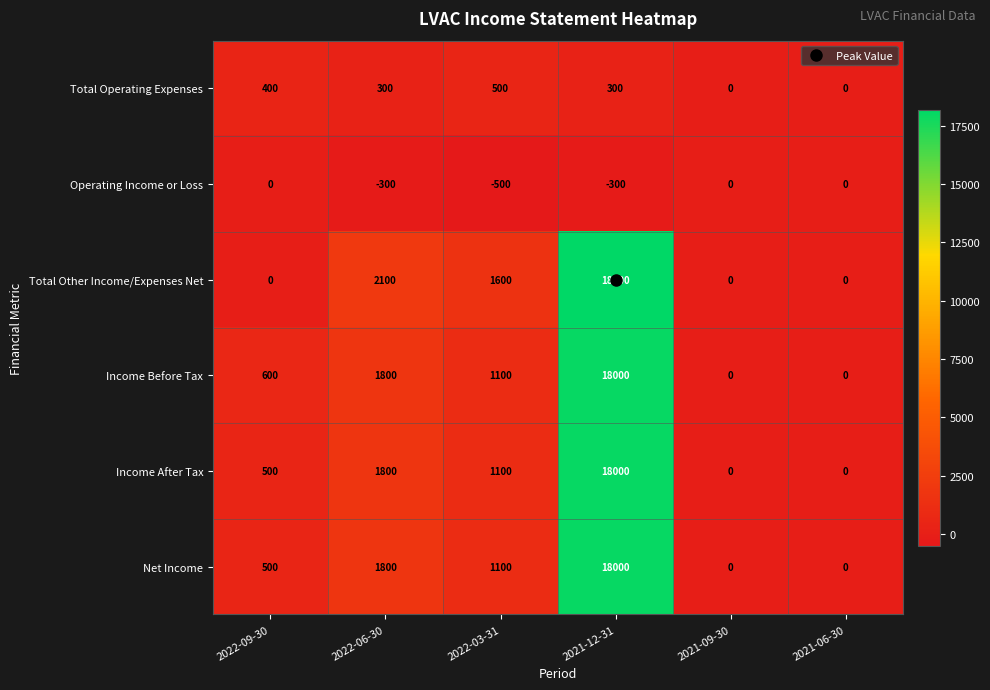

What is the total value across all series at 2022-09-30?

2000